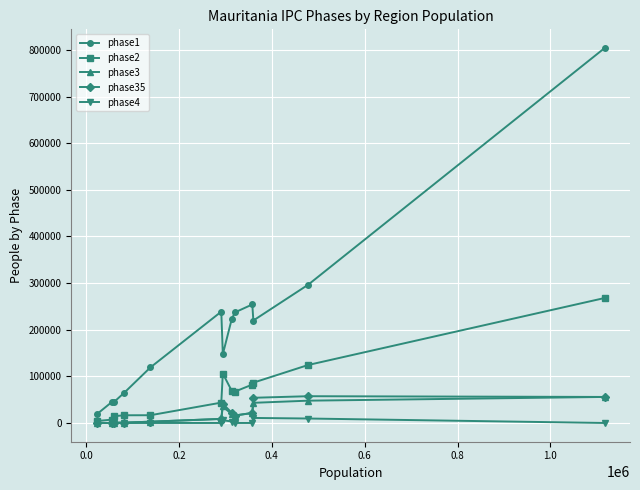

Which series has the largest total across all categories?

phase1